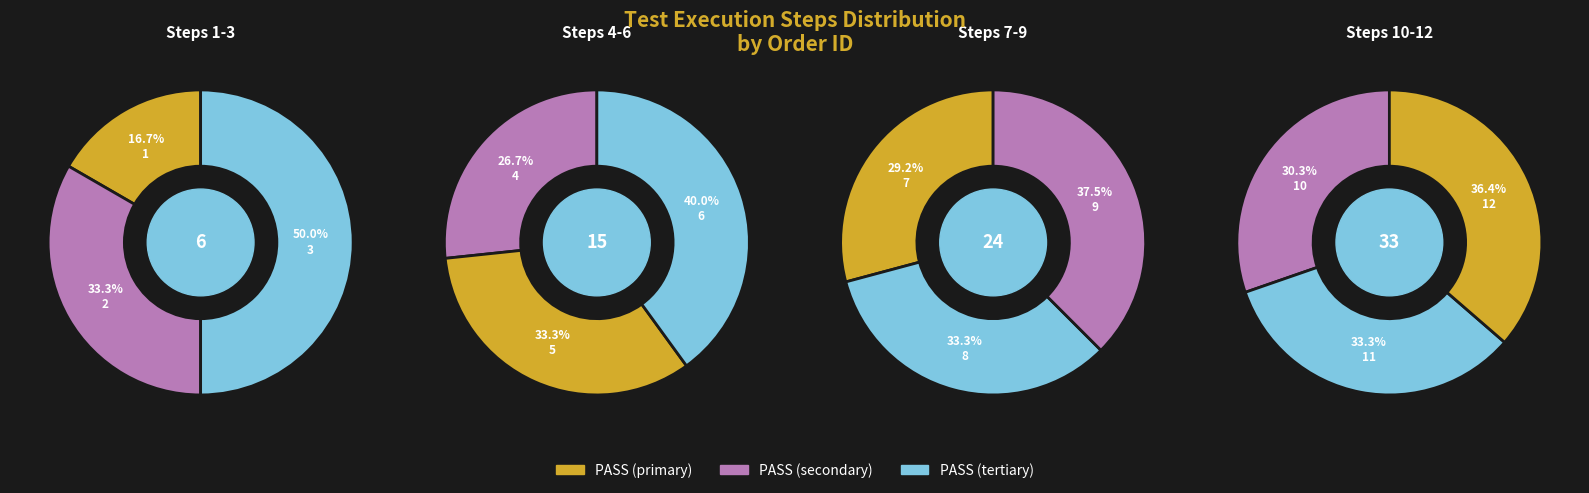

How many segments does this pie chart have?

12